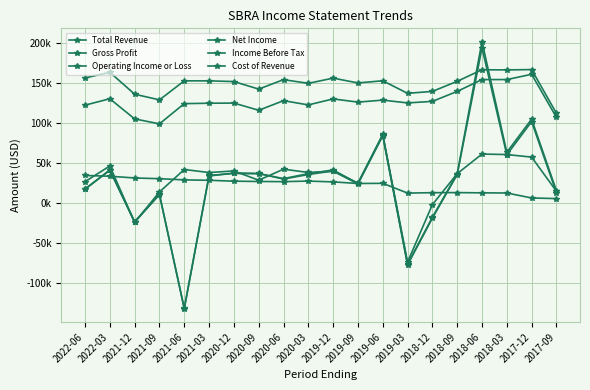

Reading left to right, what are all the values shown in this chart?

Total Revenue: 2022-06=156000	2022-03=163100	2021-12=135700	2021-09=128600	2021-06=152400	2021-03=152400	2020-12=151500	2020-09=142100	2020-06=153900	2020-03=149300	2019-12=155800	2019-09=149800	2019-06=152500	2019-03=136800	2018-12=139200	2018-09=151800	2018-06=166300	2018-03=166100	2017-12=166500	2017-09=111800
Gross Profit: 2022-06=122000	2022-03=130000	2021-12=104800	2021-09=98600	2021-06=123900	2021-03=124400	2020-12=124600	2020-09=115600	2020-06=127600	2020-03=122300	2019-12=129800	2019-09=125800	2019-06=128300	2019-03=124800	2018-12=126700	2018-09=139200	2018-06=154000	2018-03=154000	2017-12=160600	2017-09=106700
Operating Income or Loss: 2022-06=26300	2022-03=45900	2021-12=-24600	2021-09=13400	2021-06=41500	2021-03=37700	2020-12=39700	2020-09=28100	2020-06=41900	2020-03=37800	2019-12=39300	2019-09=24500	2019-06=85500	2019-03=-74300	2018-12=-2500	2018-09=36300	2018-06=60800	2018-03=60200	2017-12=57000	2017-09=14300
Net Income: 2022-06=16800	2022-03=40600	2021-12=-24400	2021-09=10200	2021-06=-132600	2021-03=33400	2020-12=37100	2020-09=36500	2020-06=29600	2020-03=35200	2019-12=39700	2019-09=23300	2019-06=83700	2019-03=-77700	2018-12=-19400	2018-09=35200	2018-06=193600	2018-03=59900	2017-12=101400	2017-09=12500
Income Before Tax: 2022-06=17100	2022-03=40900	2021-12=-23800	2021-09=10300	2021-06=-132100	2021-03=34100	2020-12=36500	2020-09=36300	2020-06=30100	2020-03=36300	2019-12=40900	2019-09=24100	2019-06=84500	2019-03=-77100	2018-12=-18200	2018-09=36000	2018-06=201400	2018-03=63000	2017-12=104500	2017-09=14900
Cost of Revenue: 2022-06=34000	2022-03=33100	2021-12=30900	2021-09=30000	2021-06=28500	2021-03=28000	2020-12=26900	2020-09=26500	2020-06=26300	2020-03=27000	2019-12=26000	2019-09=24000	2019-06=24200	2019-03=12000	2018-12=12500	2018-09=12600	2018-06=12300	2018-03=12100	2017-12=5900	2017-09=5100